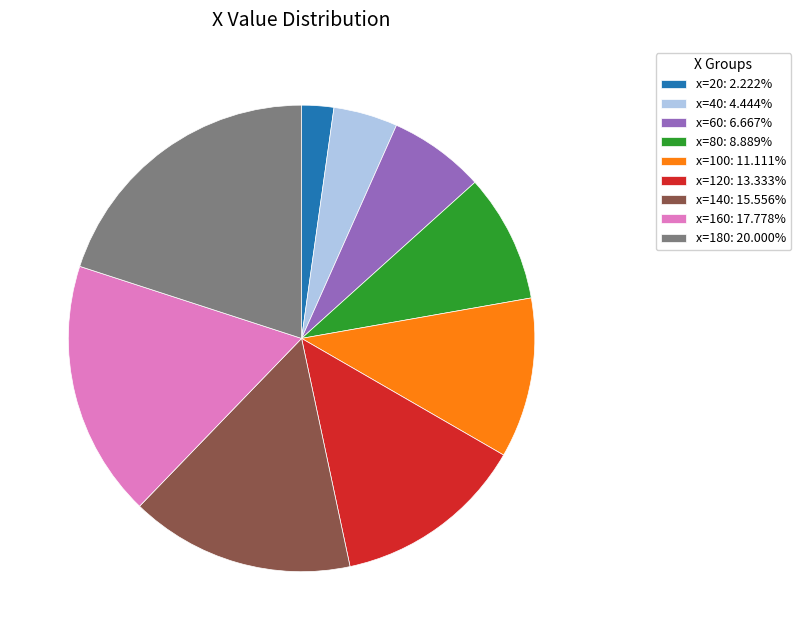

Is there any slice that represents more than half of the pie?

No